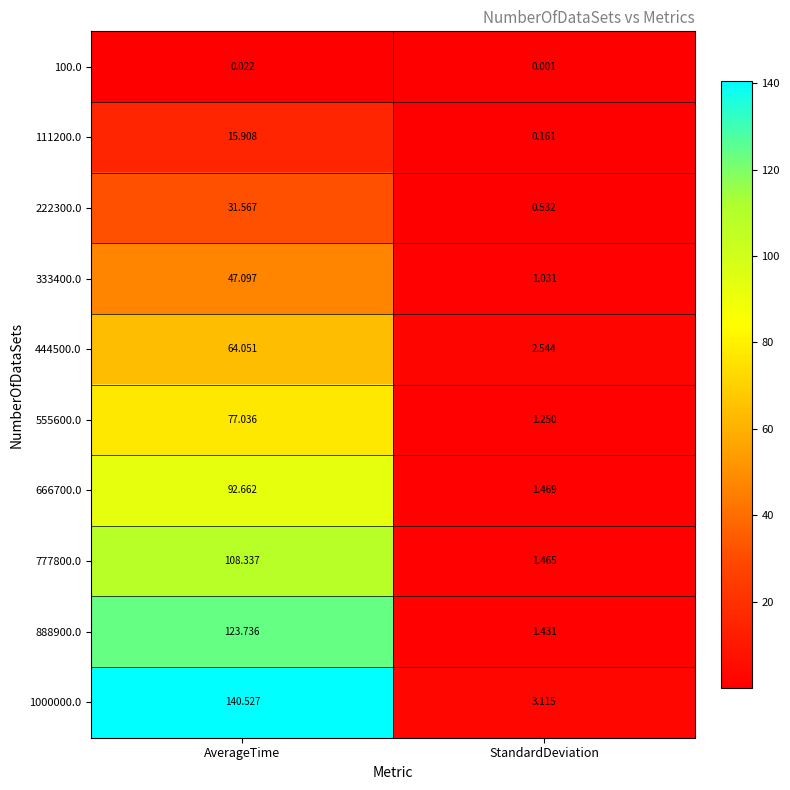

How many distinct data groups are displayed?

10